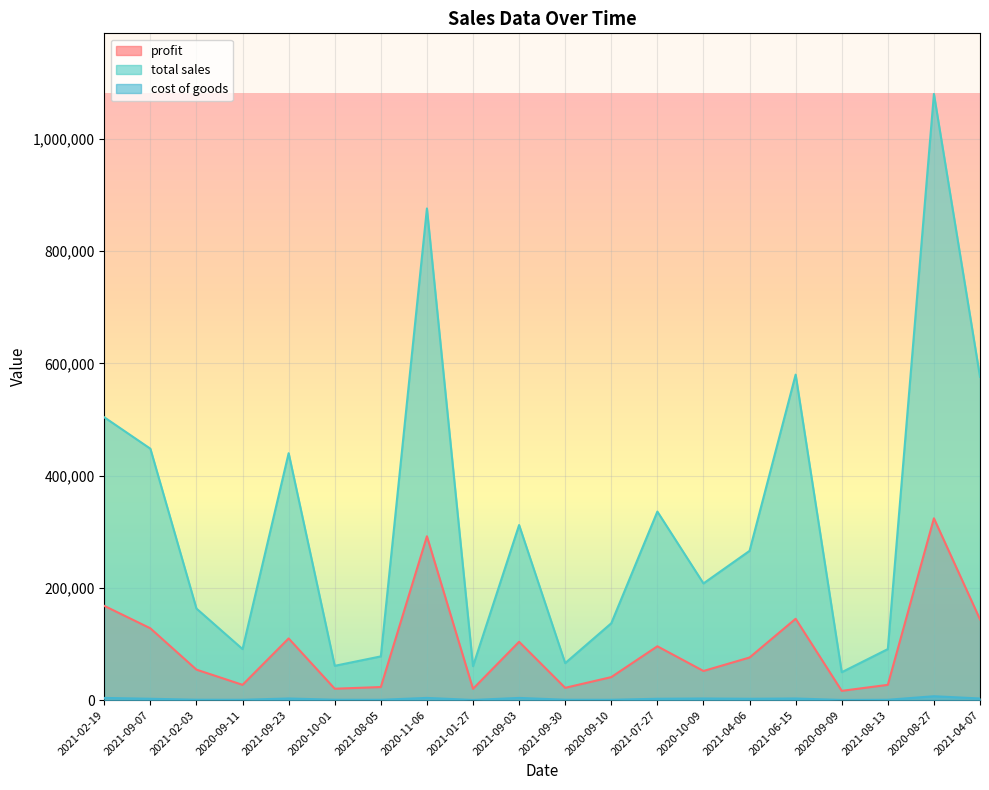

What is the label of the 16th point from the left?

2021-06-15